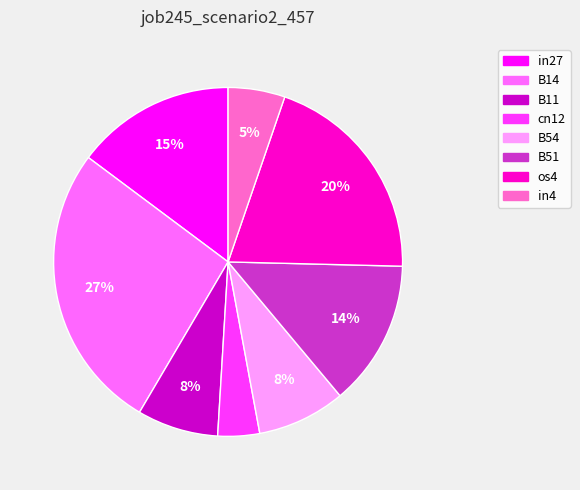

Do in4 and os4 together represent more than half of the pie?

No